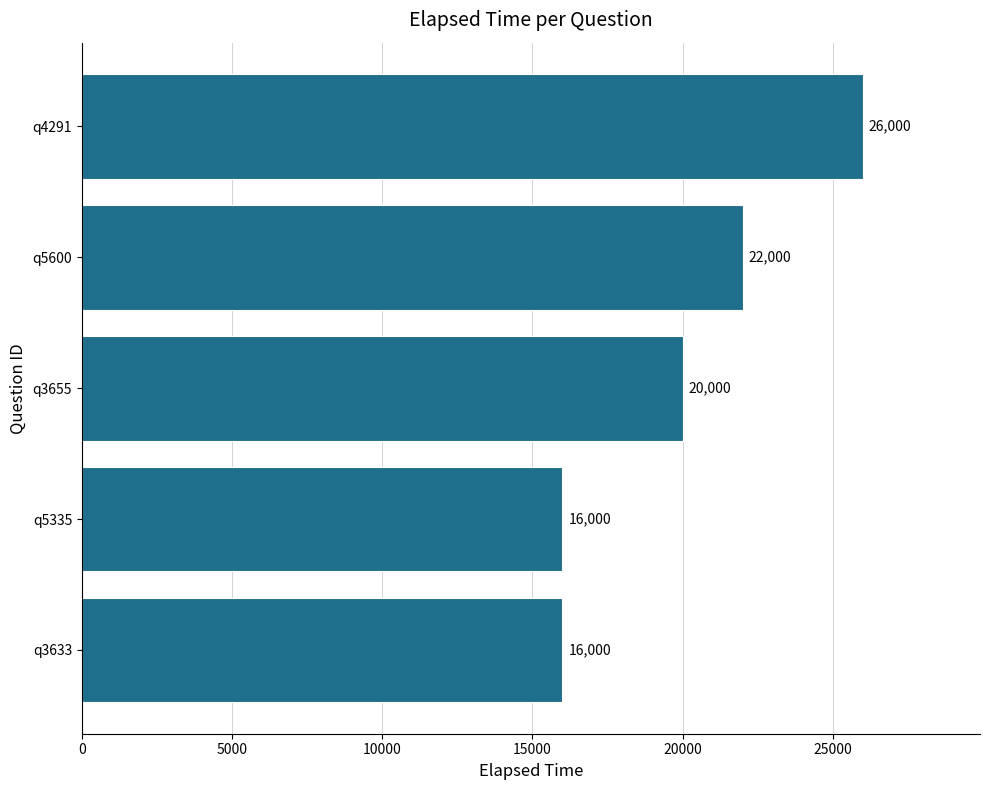

Does the chart contain stacked bars?

No